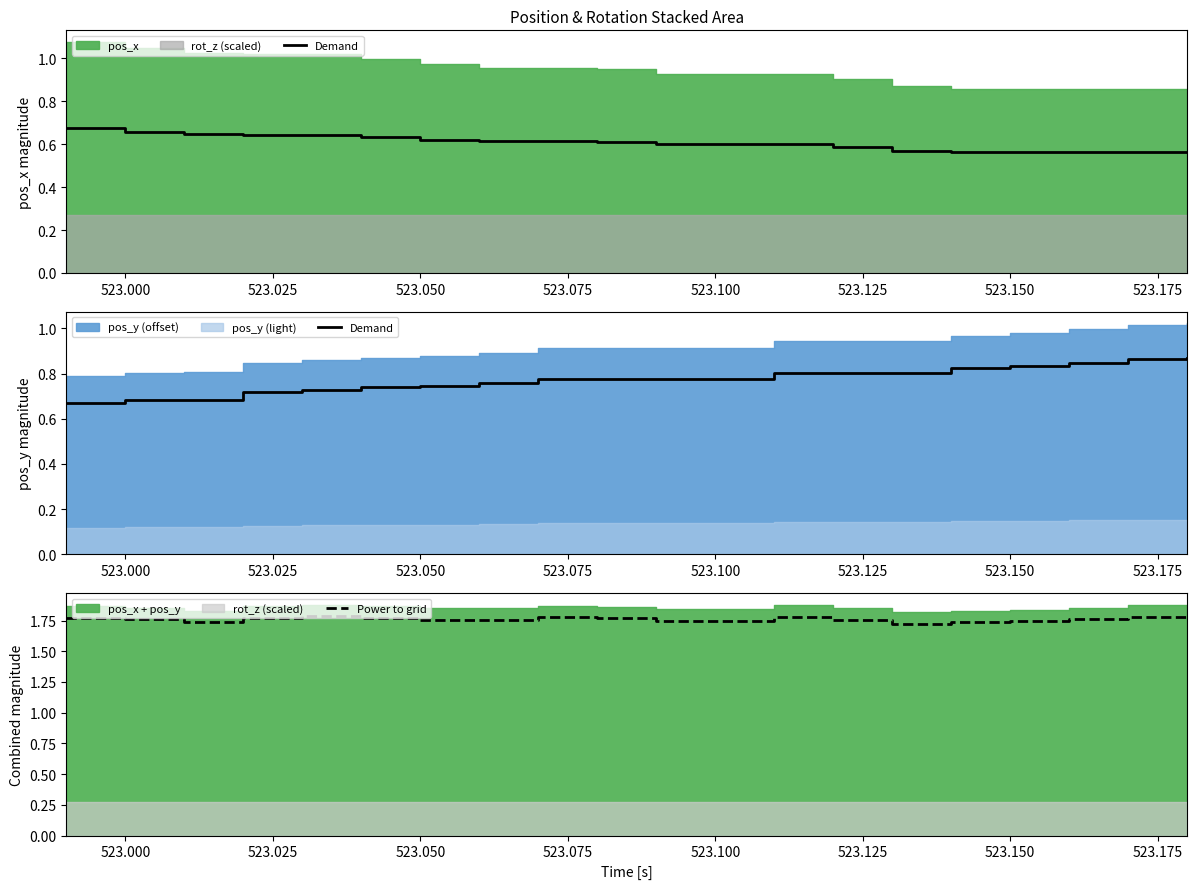

How many interior local valleys does the Power to grid series have?

4